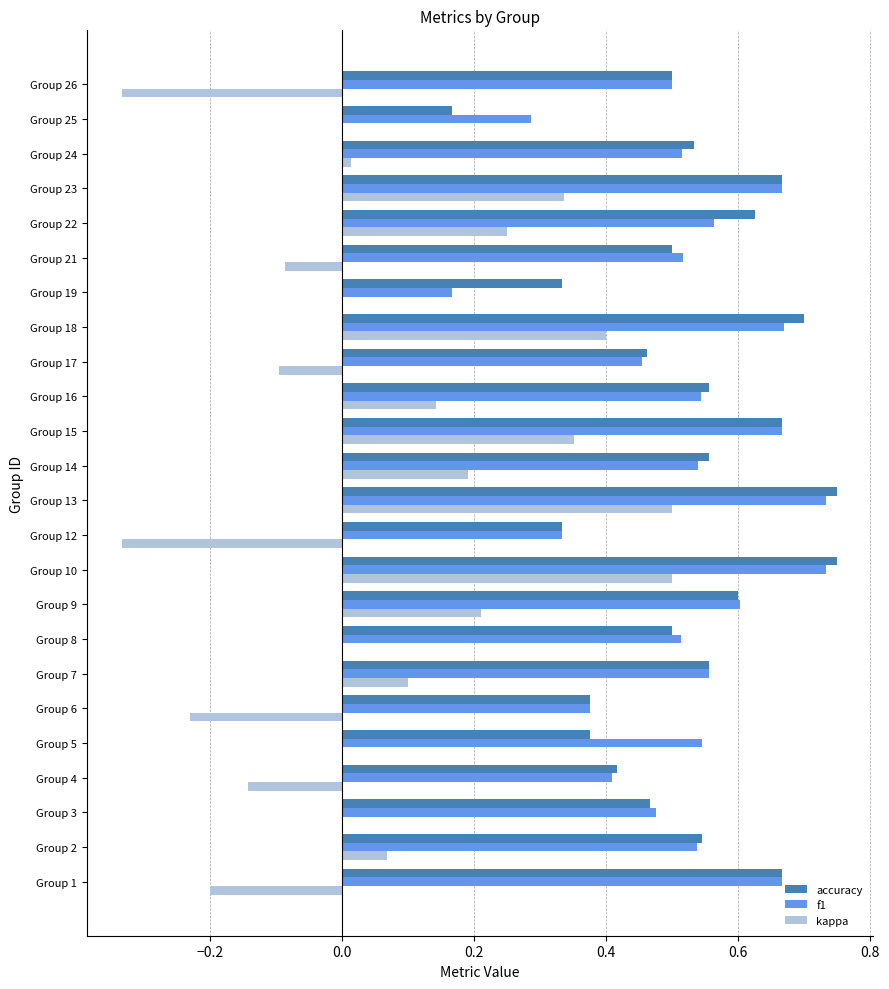

Between Group 13 and Group 26, which series saw the biggest shift?

kappa